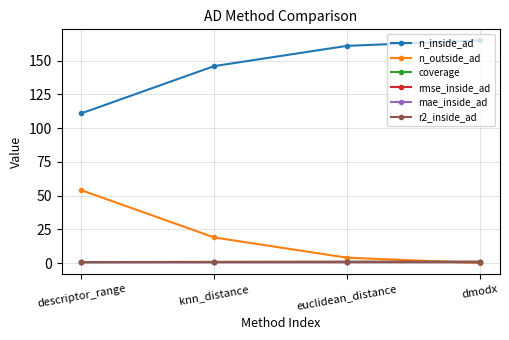

At how many categories does at least one series exceed 131?

3